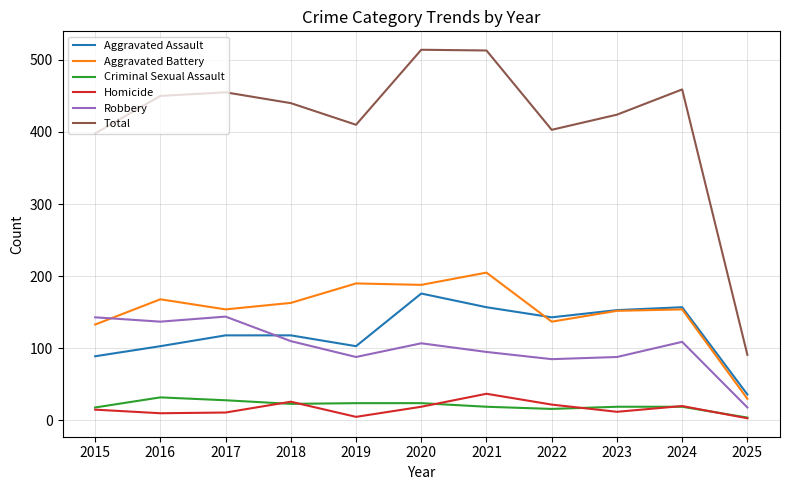

True or false: Total and Aggravated Assault cross at least once.

False